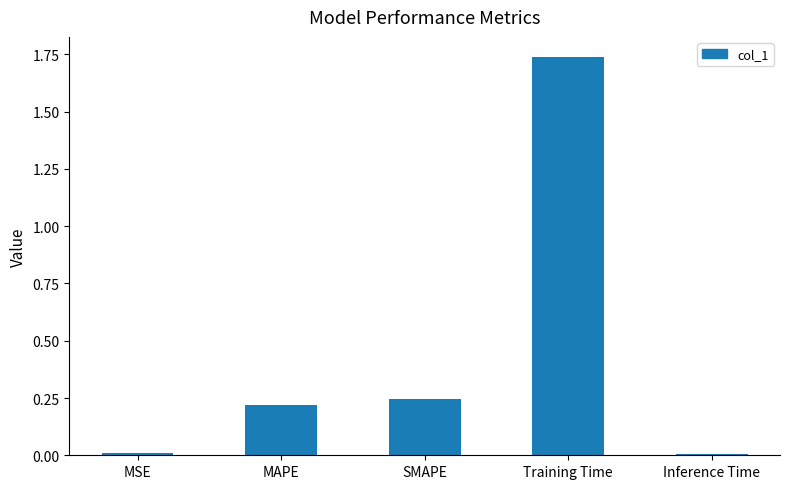

How many bars are there in total?

5